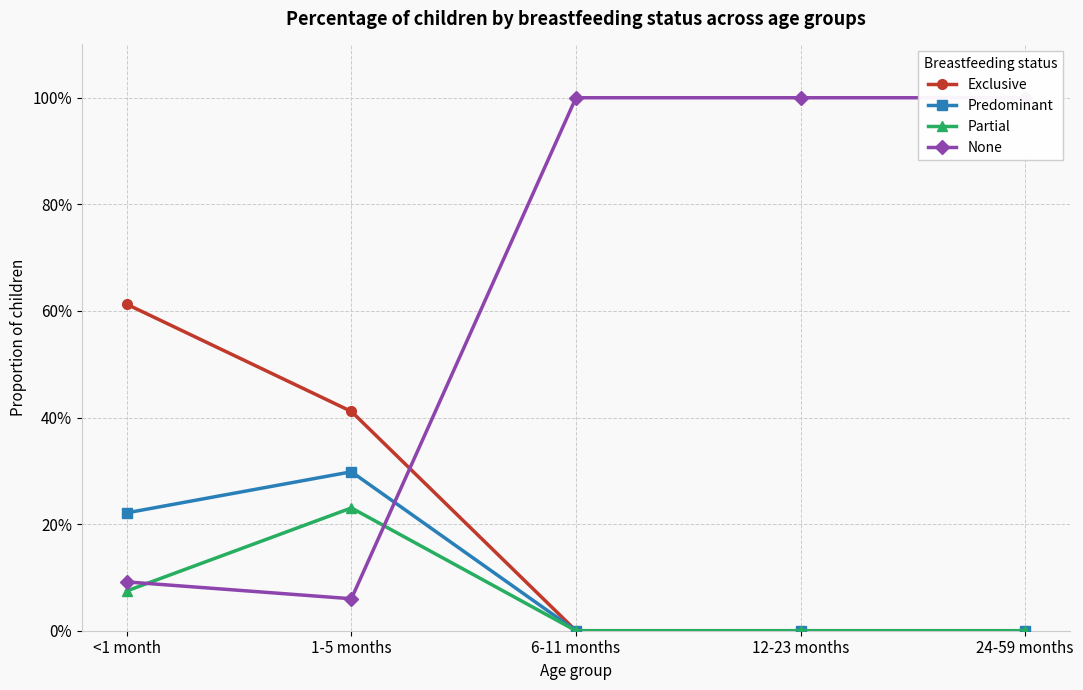

Which category has the highest value in the Predominant series?

1-5 months